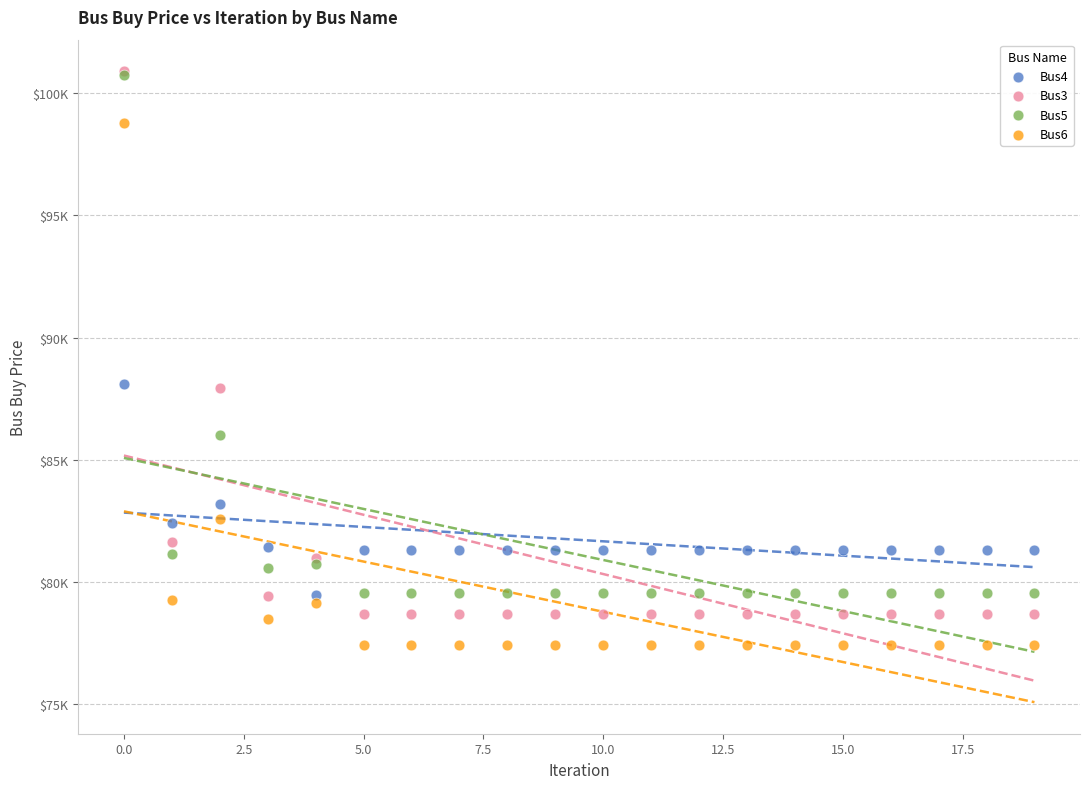

Which series has the largest Y range (max minus min)?

Bus3